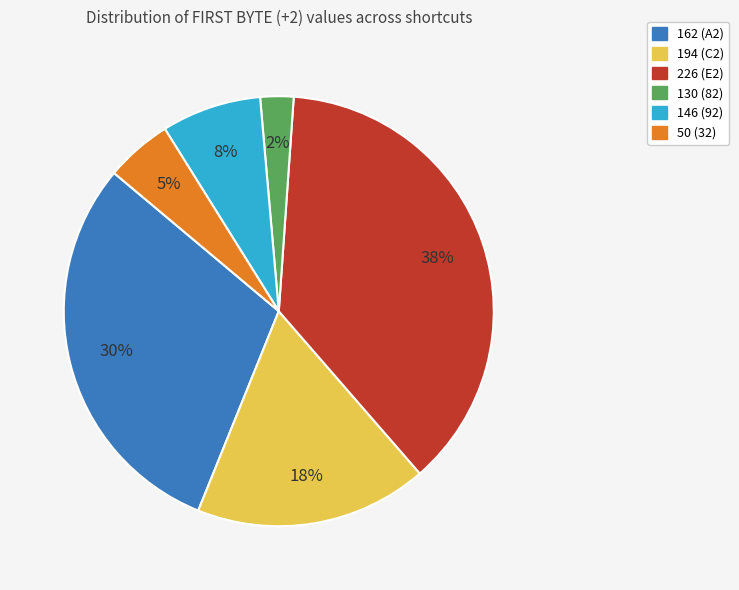

Count the number of slices in the pie.

6